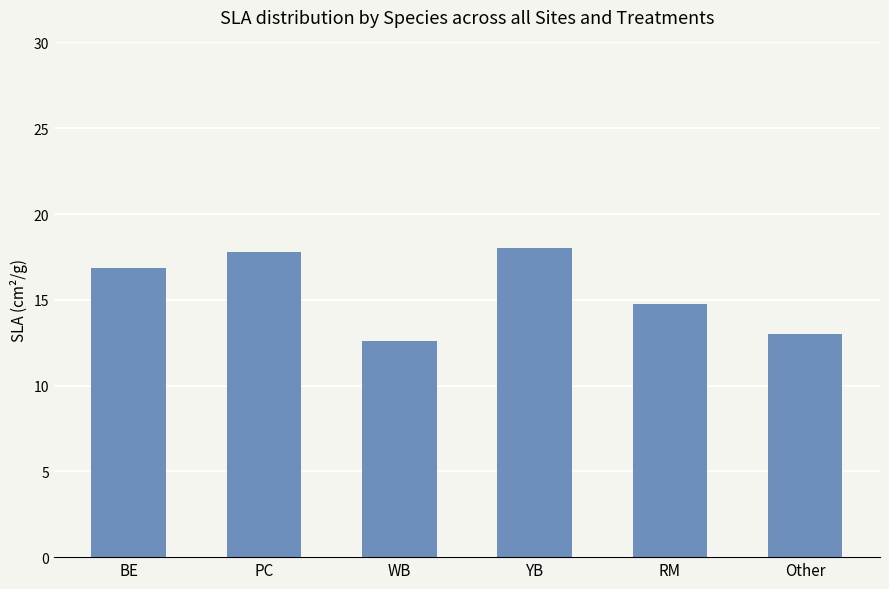

What is the difference between the values at PC and RM?

3.0